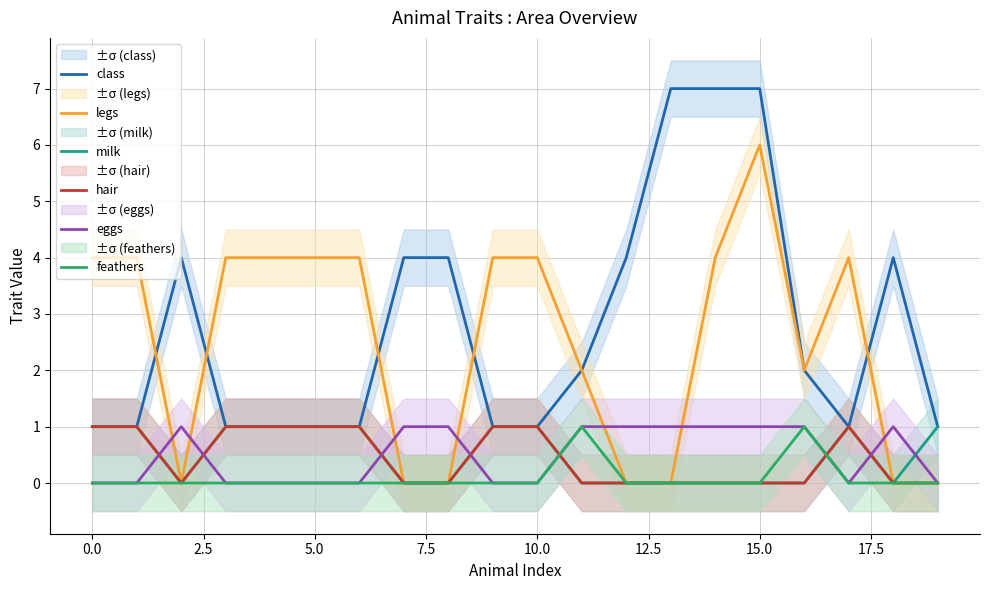

Does the chart have visible grid lines?

Yes